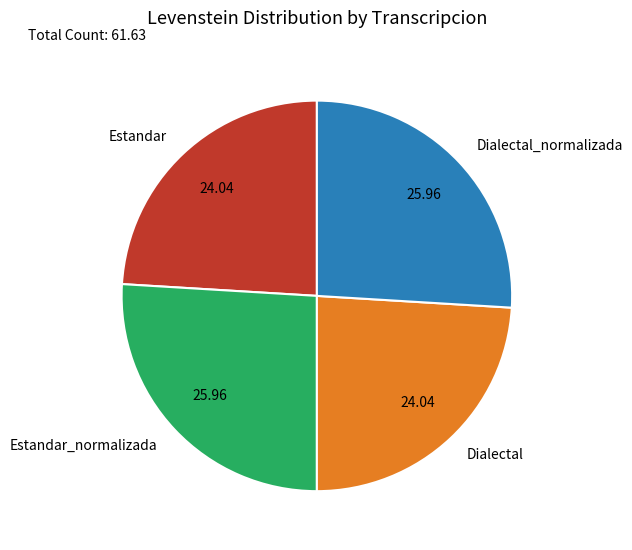

The Dialectal slice represents 15% of the pie. True or false?

False